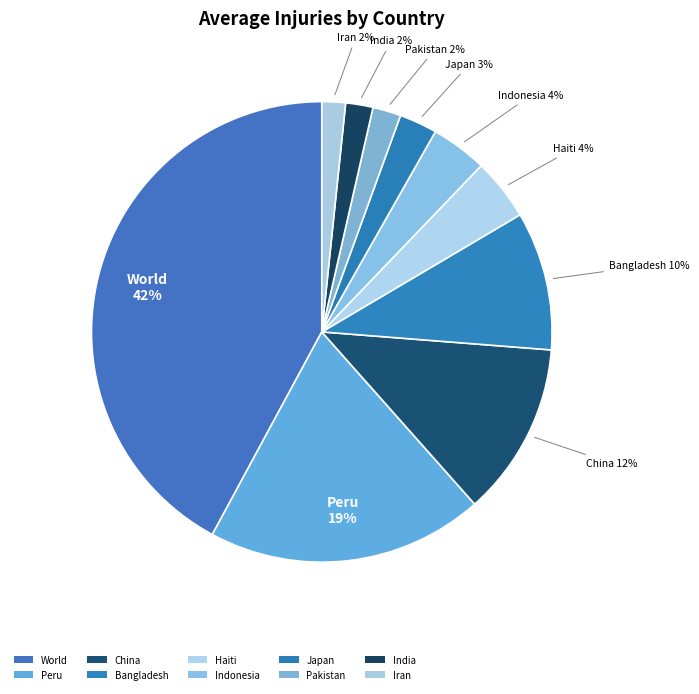

What percentage is the Pakistan slice, to the nearest percent?

2%